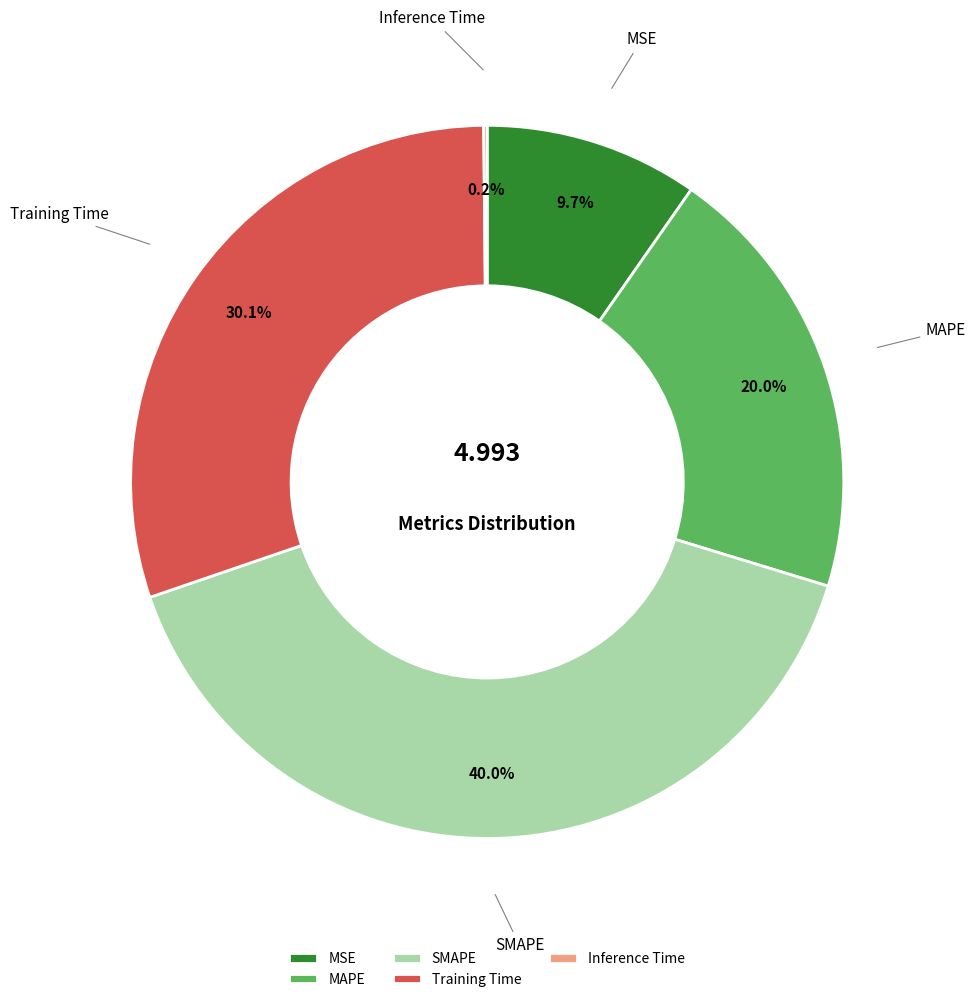

Is there a majority slice in this chart?

No